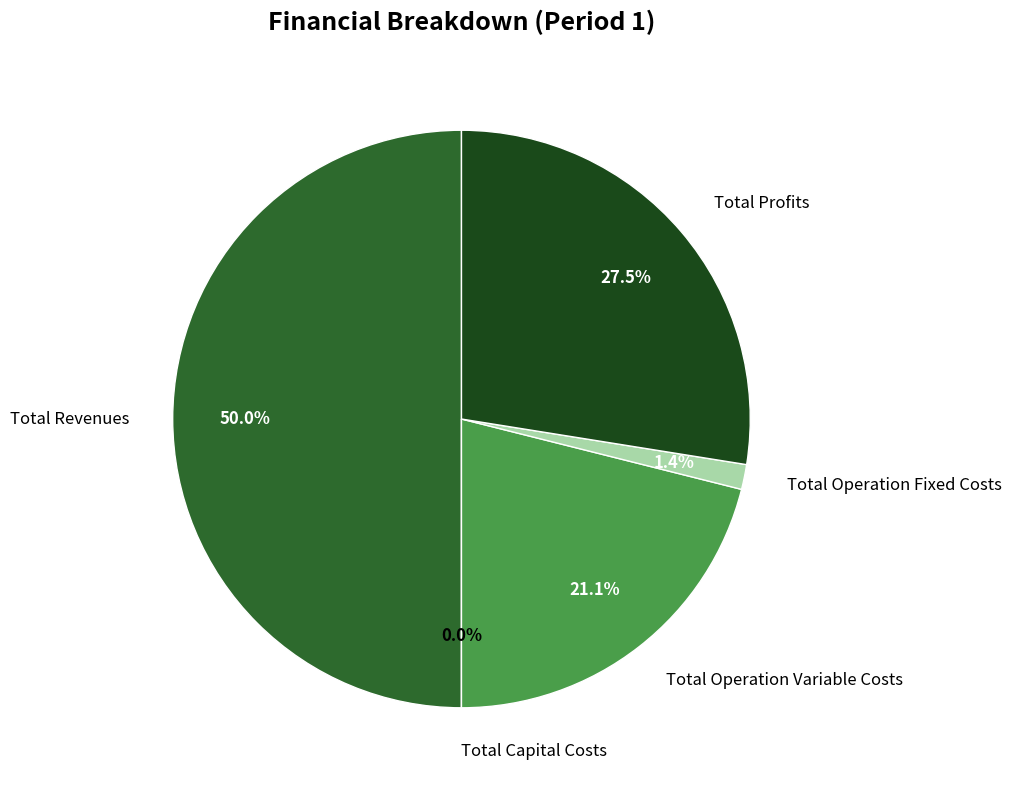

Is Total Operation Variable Costs the majority of the pie?

No